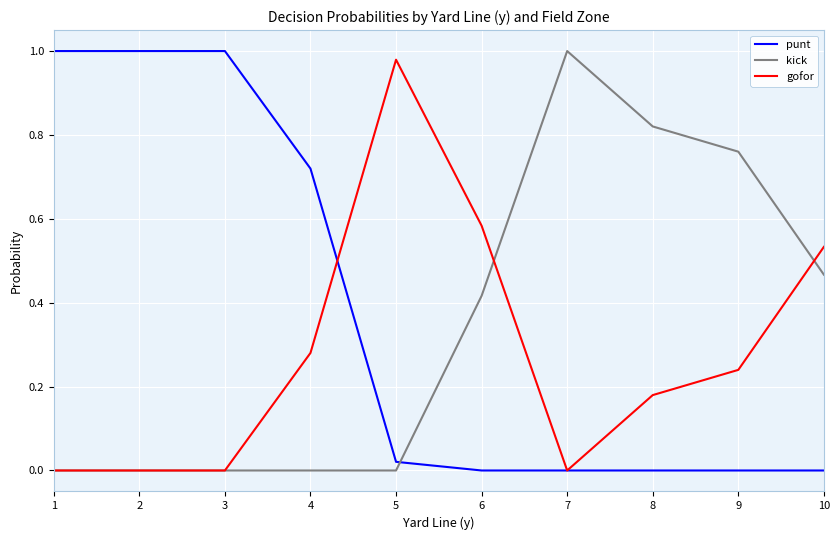

After their last crossing, which series has the higher values: punt or kick?

kick